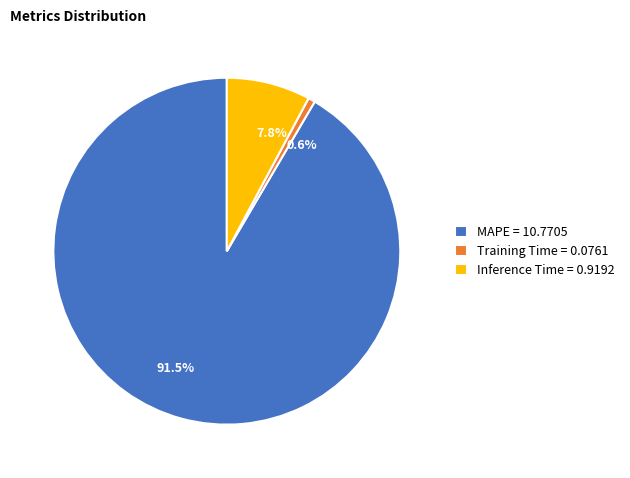

How many slices are in this pie chart?

3